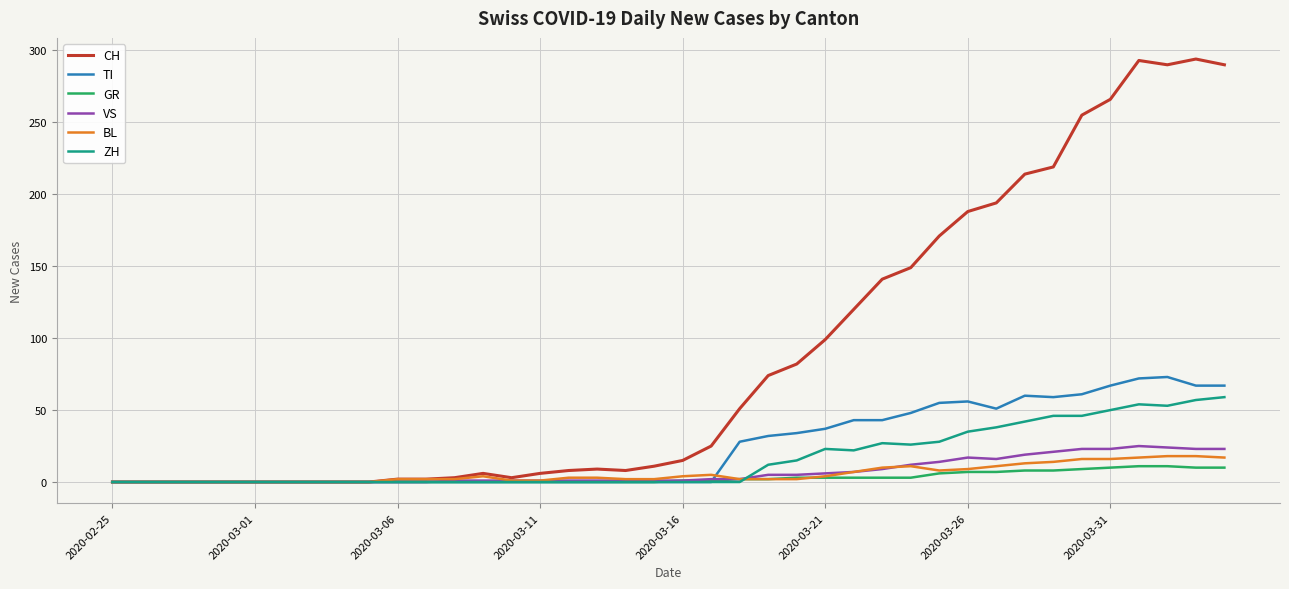

Which series has the largest total across all categories?

CH